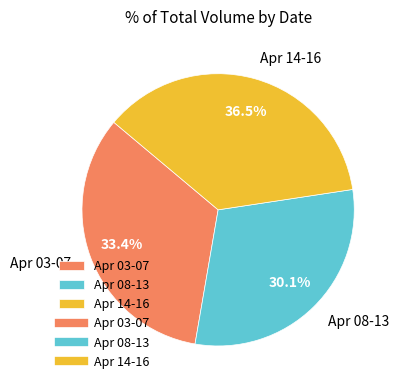

Which slice is the smallest?

Apr 08-13